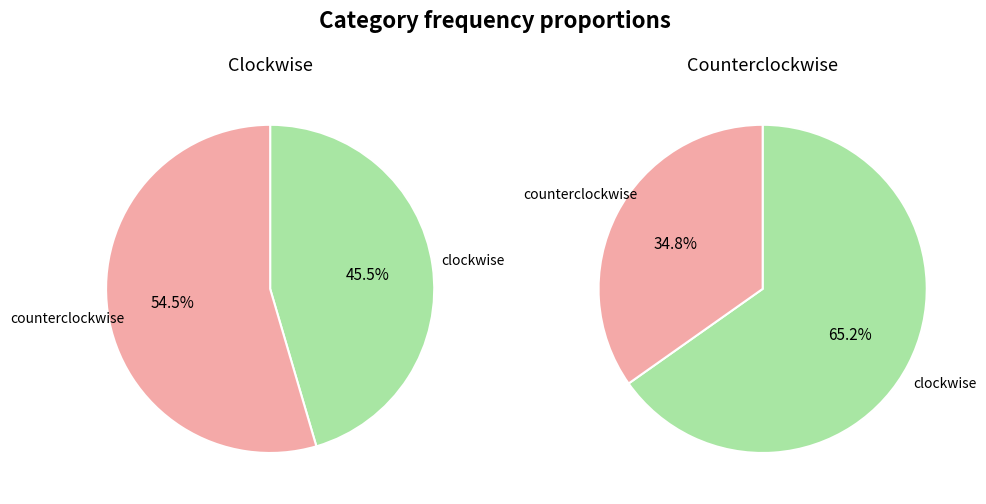

To the nearest percent, what is the average slice percentage?

50%